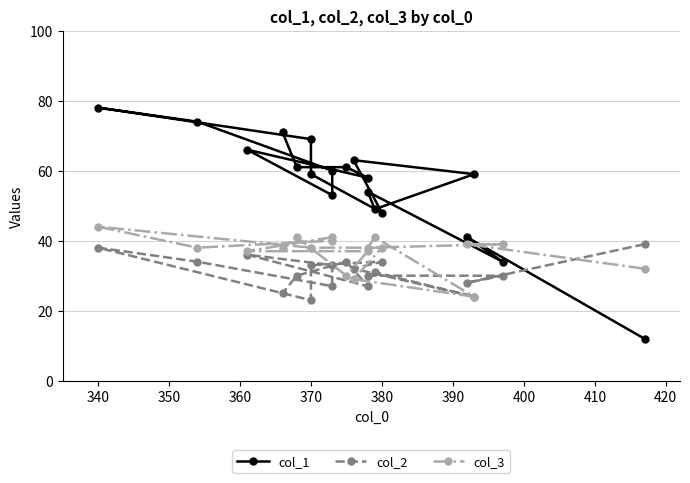

Is it true that col_2 equals 33 at 370?

False